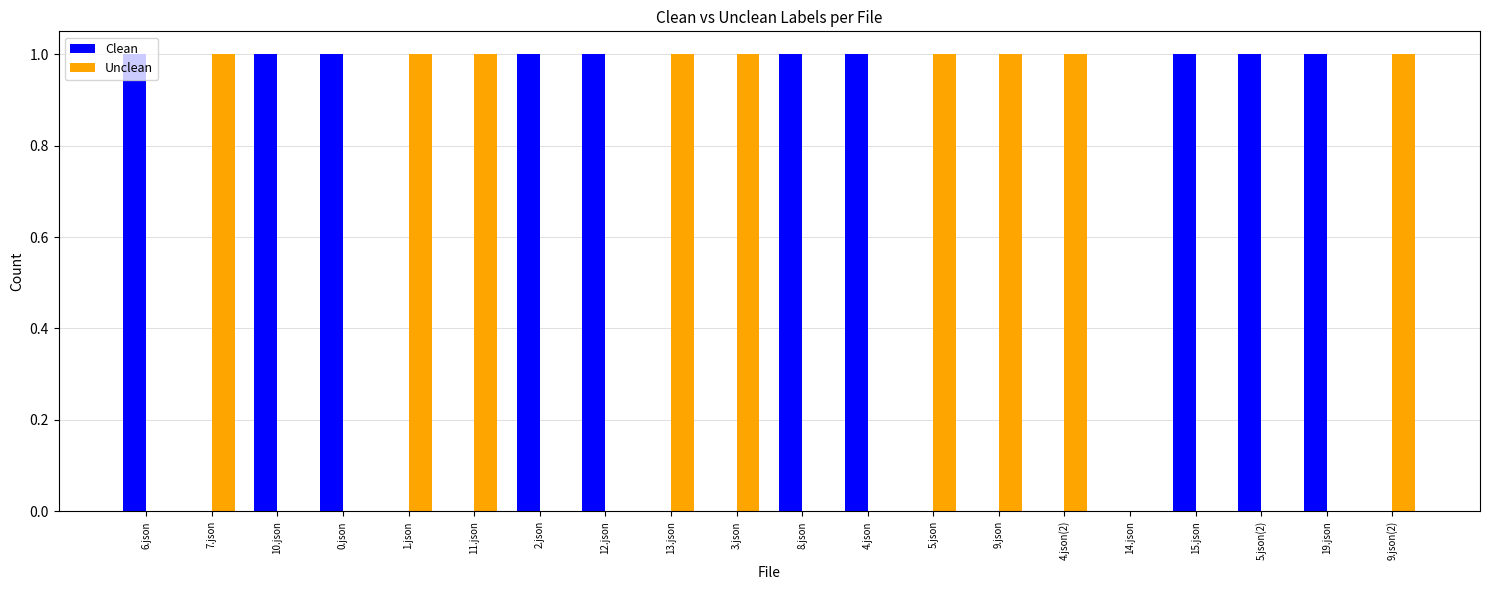

Reading left to right, what are all the values shown in this chart?

Clean: 1	0	1	1	0	0	1	1	0	0	1	1	0	0	0	0	1	1	1	0
Unclean: 0	1	0	0	1	1	0	0	1	1	0	0	1	1	1	0	0	0	0	1